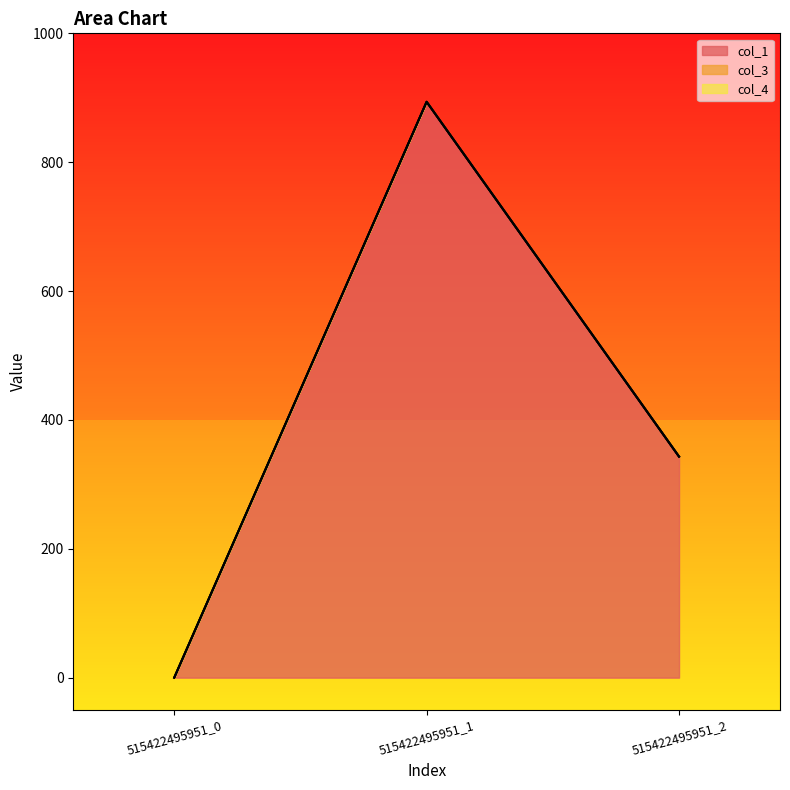

Reading right to left, what are all the values shown in this chart?

col_1: 343.1	893.7	0.0
col_3: 0.0	0.0	0.0
col_4: 0.0	0.0	0.0